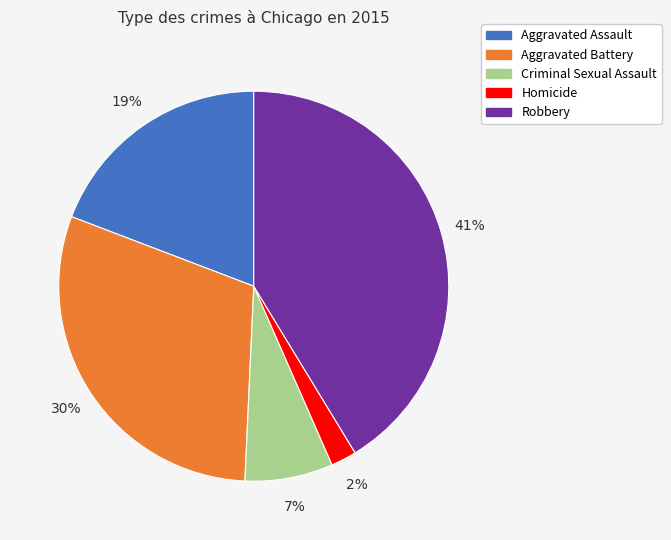

Does Aggravated Assault account for over 50% of the chart?

No